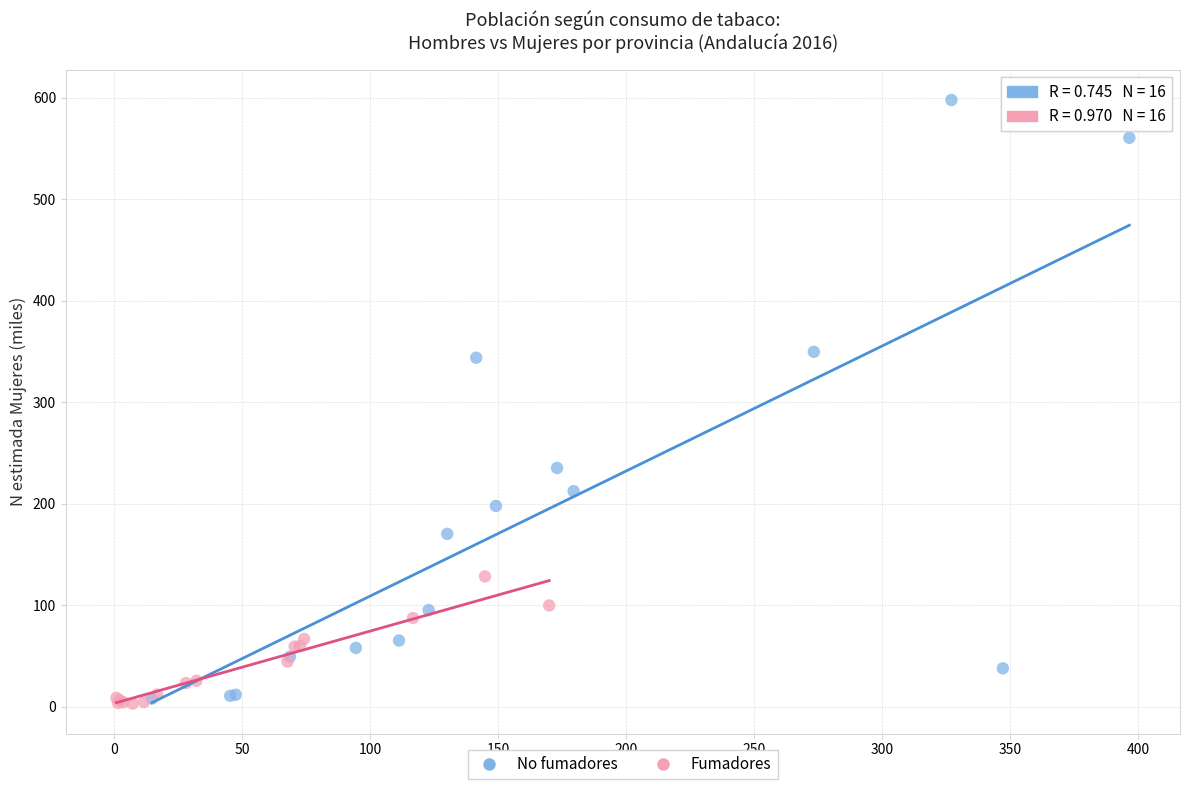

Which series has the largest Y range (max minus min)?

No fumadores